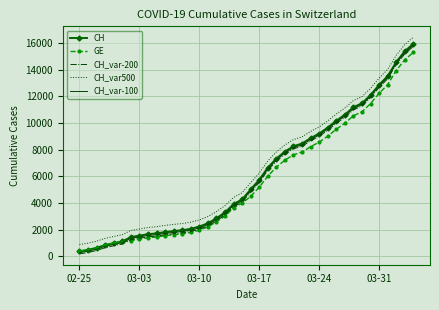

True or false: CH and CH_var500 intersect in this chart.

False